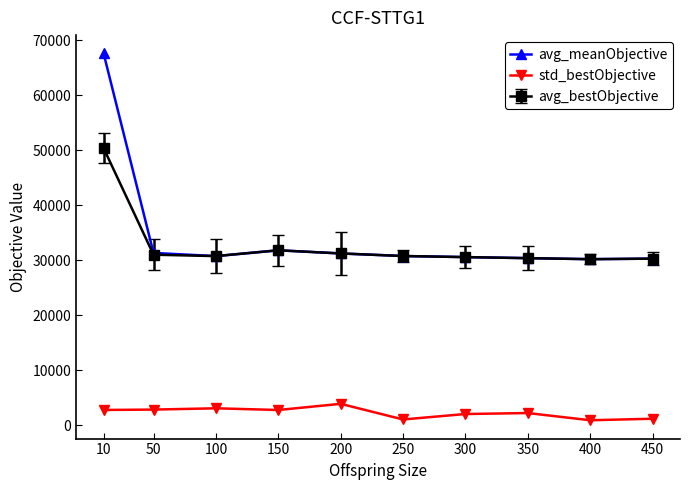

True or false: avg_bestObjective and std_bestObjective intersect in this chart.

False